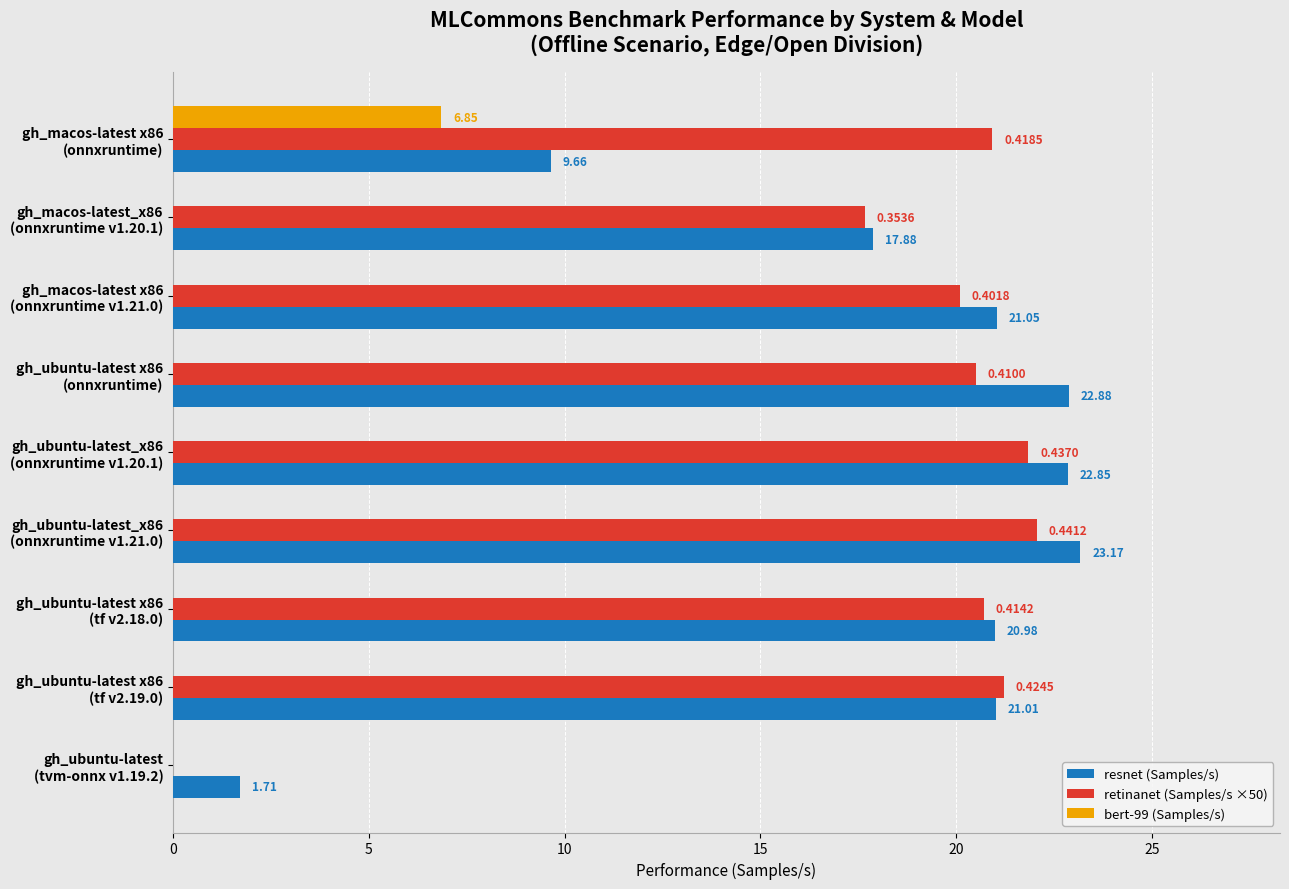

Which series has the largest total across all categories?

retinanet (Samples/s ×50)